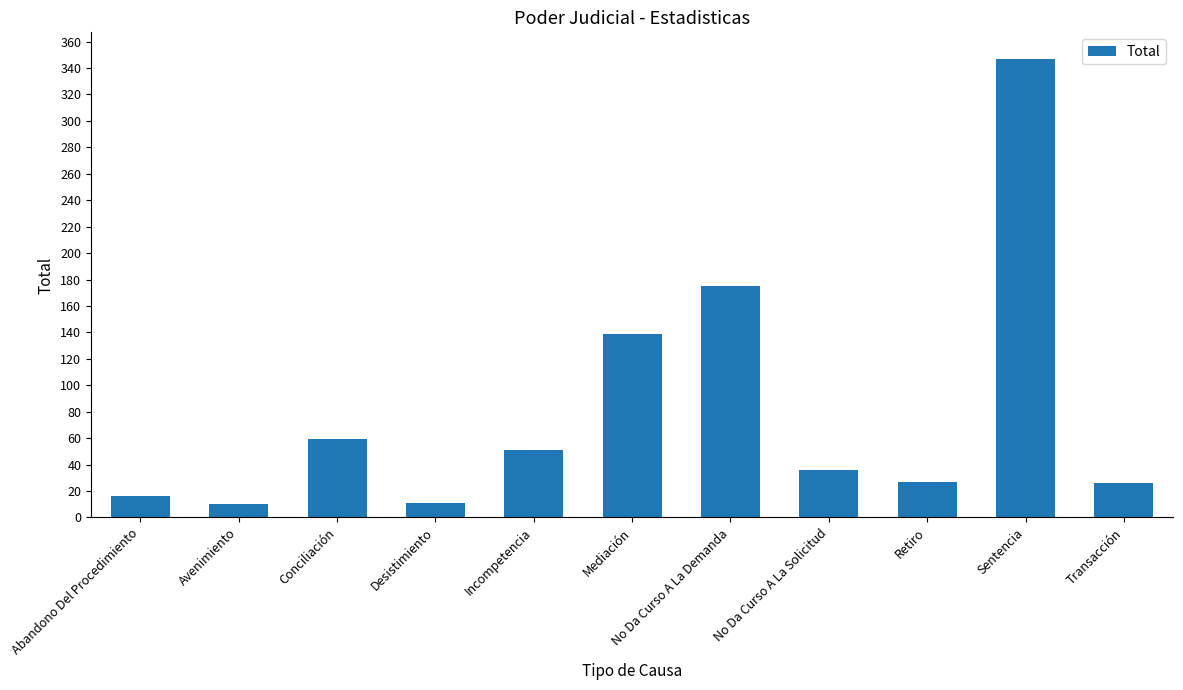

The value at Mediación is 206. True or false?

False